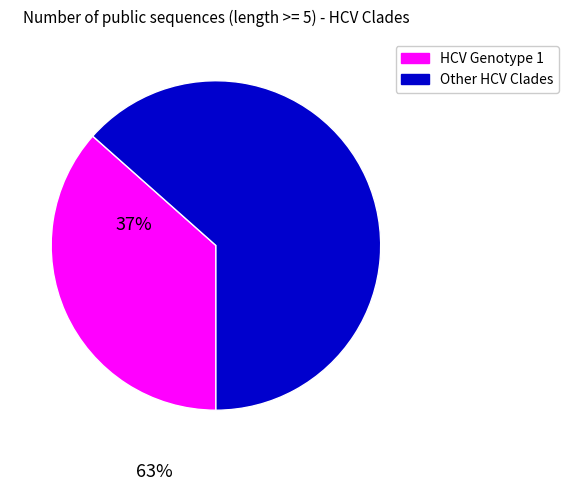

Which category has the smallest portion of the pie?

HCV Genotype 1